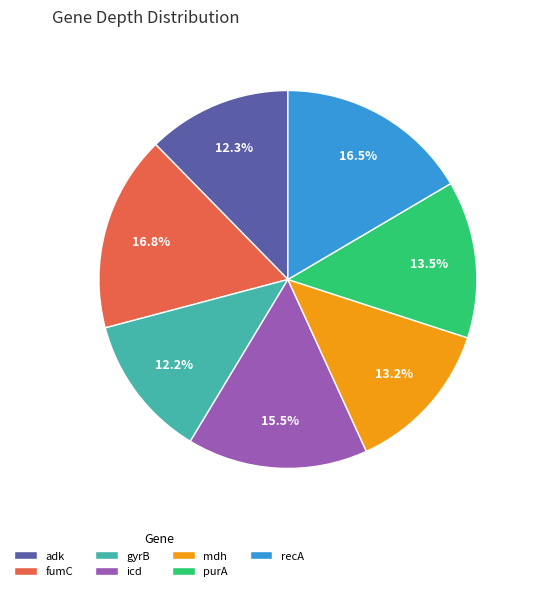

Is there a majority slice in this chart?

No